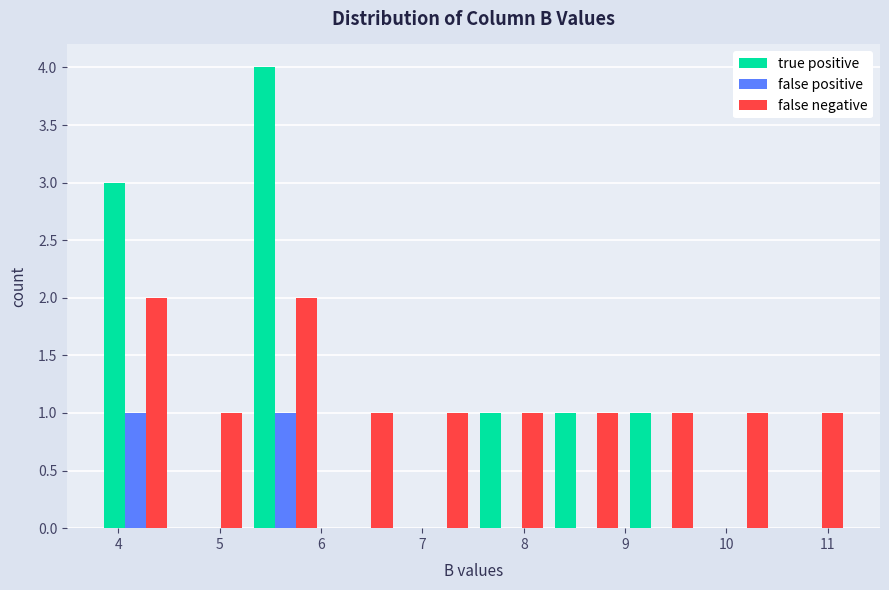

Reading left to right, list every range on the x-axis with the height of the bar of each series over it. Neither the bar edges nor the heights are printed on the chart, so give them approximately, as read against the axes.

3.8 to 4.5: true positive=3	false positive=1	false negative=2
4.5 to 5.3: true positive=0	false positive=0	false negative=1
5.3 to 6.0: true positive=4	false positive=1	false negative=2
6.0 to 6.8: true positive=0	false positive=0	false negative=1
6.8 to 7.5: true positive=0	false positive=0	false negative=1
7.5 to 8.2: true positive=1	false positive=0	false negative=1
8.2 to 9.0: true positive=1	false positive=0	false negative=1
9.0 to 9.7: true positive=1	false positive=0	false negative=1
9.7 to 10.5: true positive=0	false positive=0	false negative=1
10.5 to 11.2: true positive=0	false positive=0	false negative=1